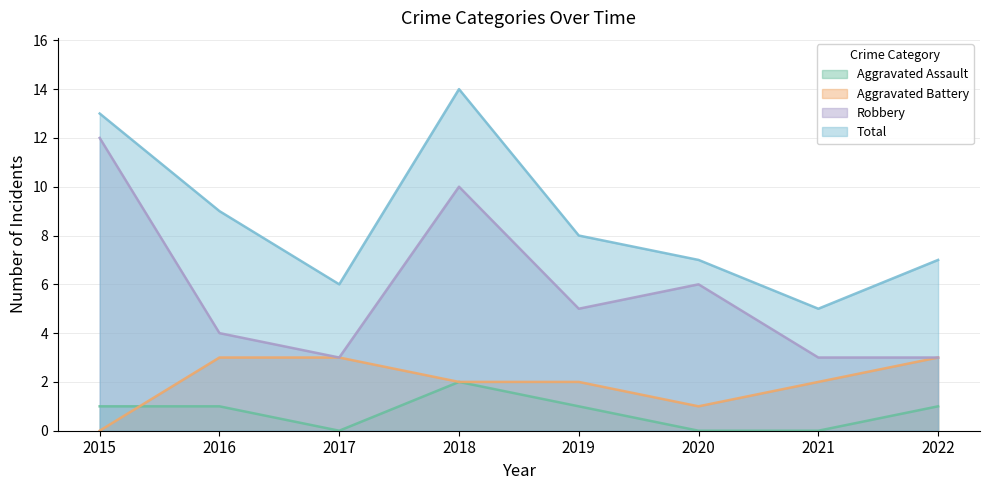

Between 2019 and 2021, which is larger?

2019